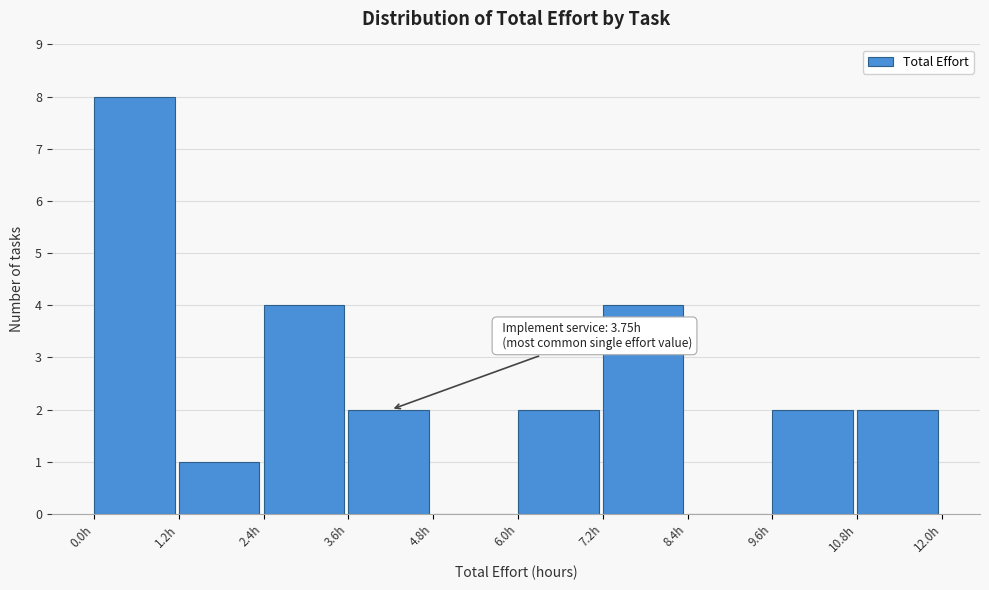

Over which range of the x-axis is the bar tallest?

0.0 to 1.2